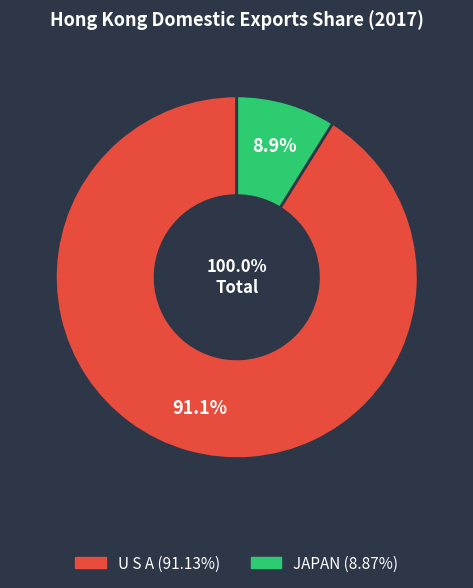

What percentage do U S A and JAPAN together represent?

100.0%